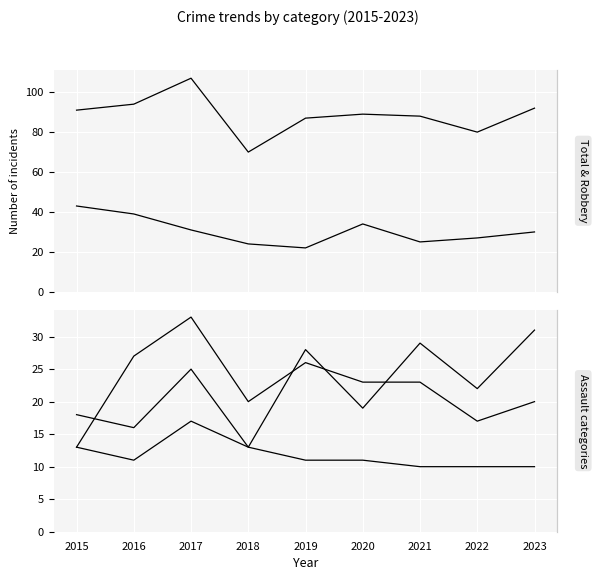

Where is the first local maximum for Total?

2017